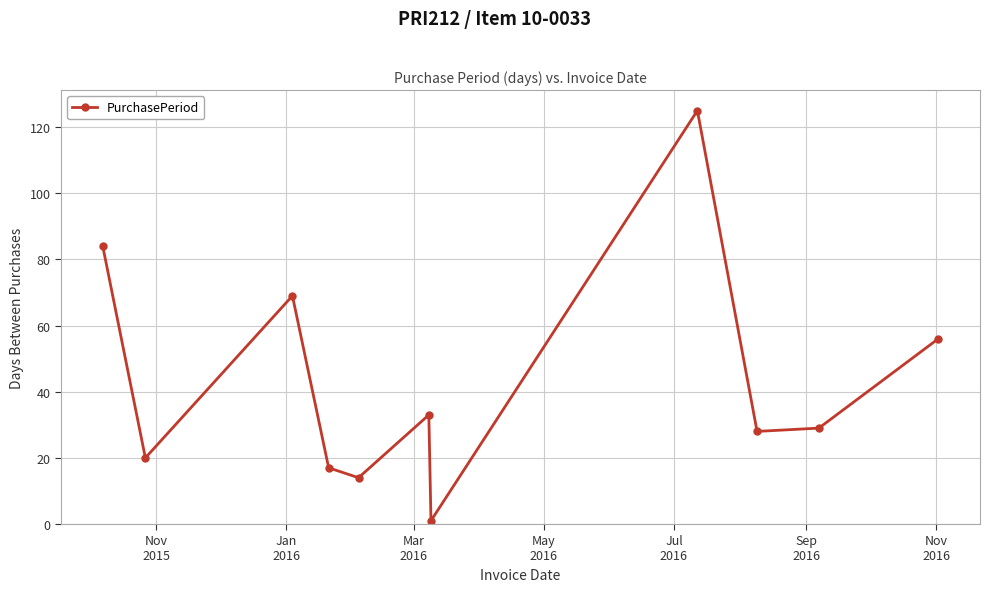

How many interior local valleys (lower than both neighbors) does the data have?

4